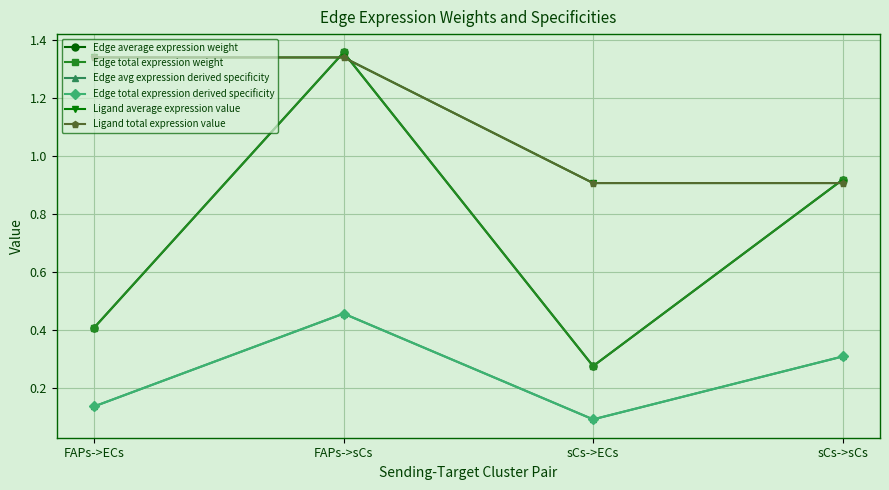

Is this an area chart (filled region under the line)?

No